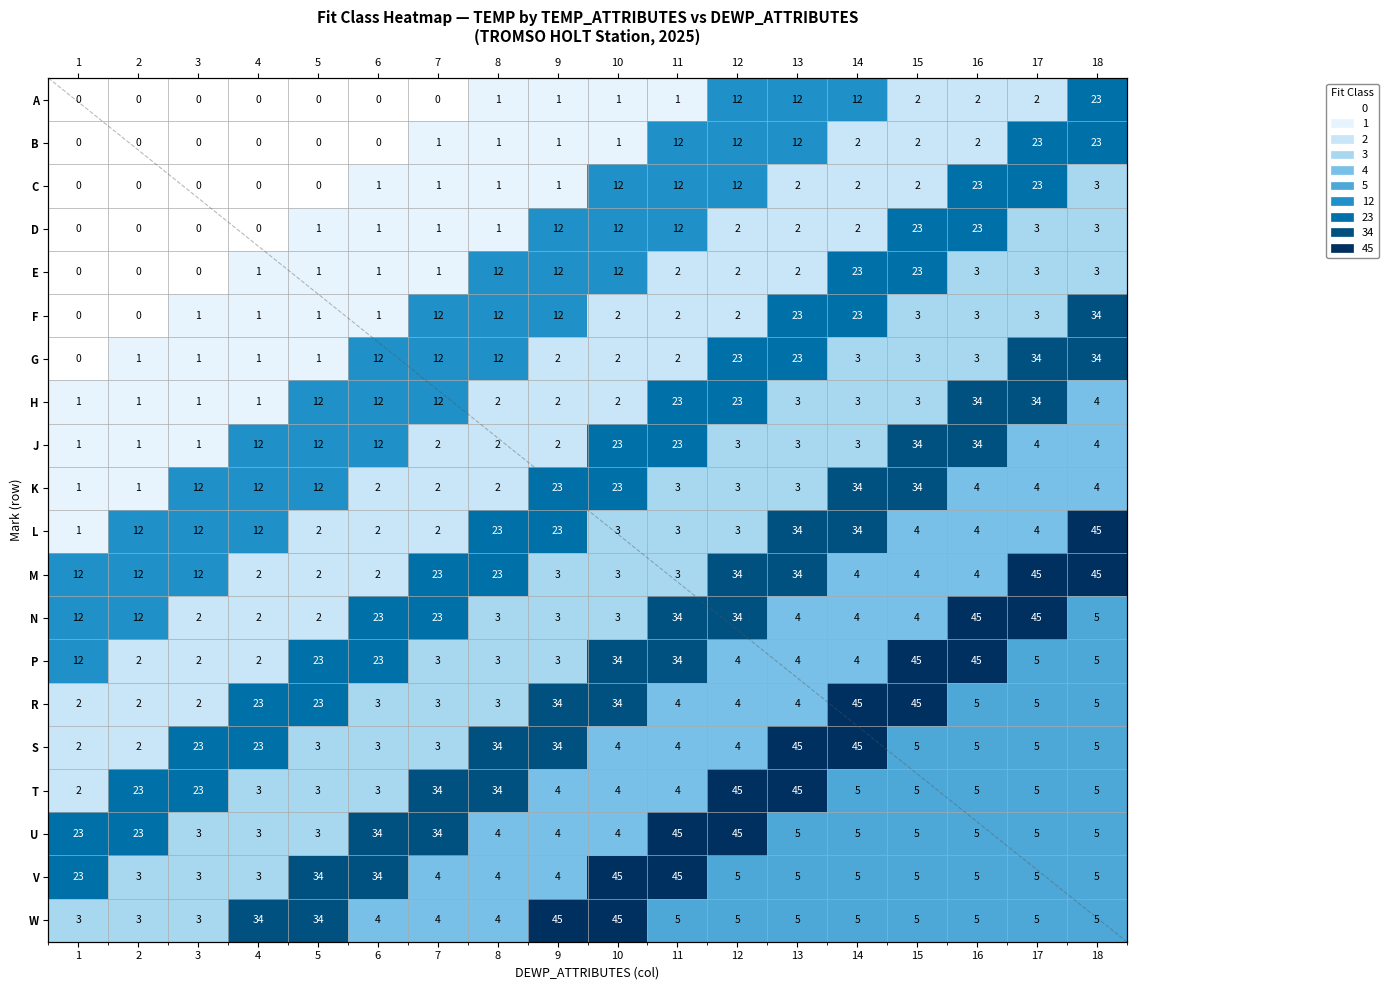

List the labels in order of V value, largest first.

10, 11, 5, 6, 1, 12, 13, 14, 15, 16, 17, 18, 7, 8, 9, 2, 3, 4